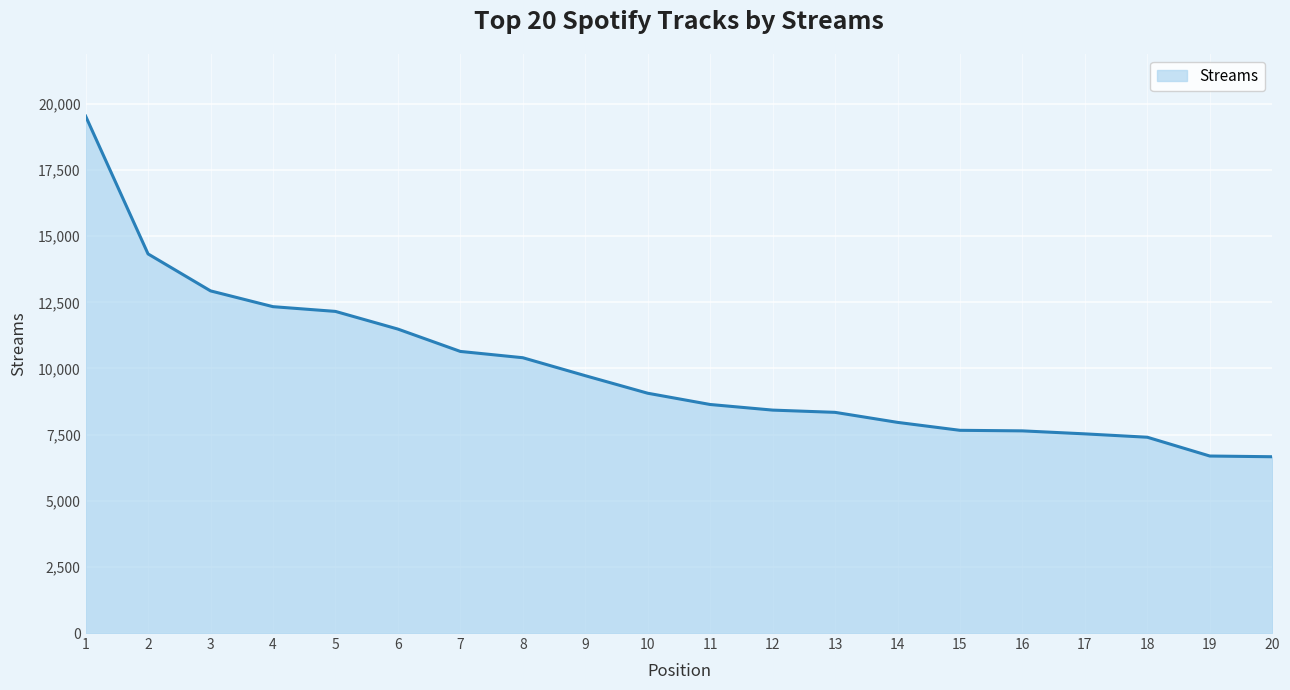

What is the difference between the values at 12 and 11?

212